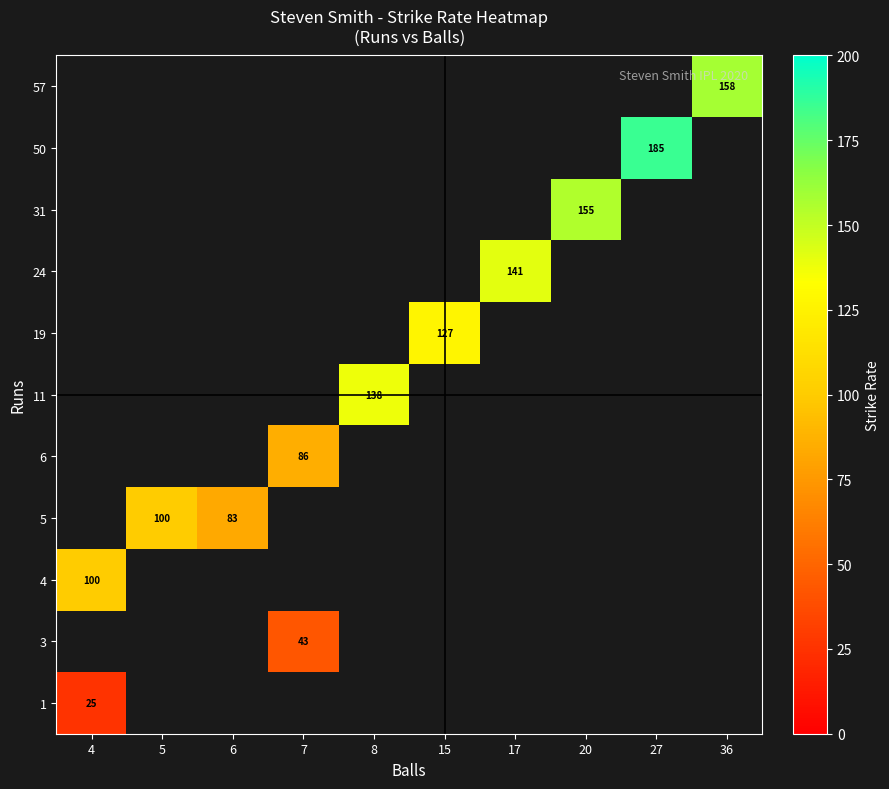

The 31 series shows 155 at 20. True or false?

True